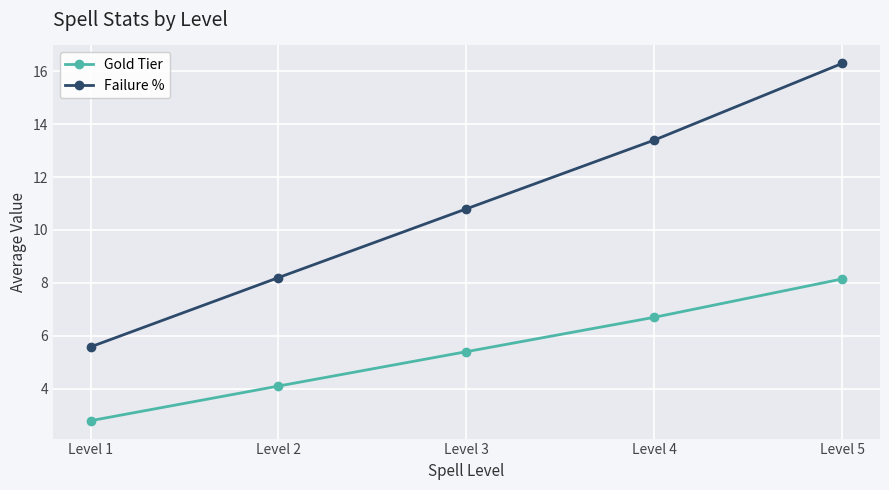

What is the difference between the Gold Tier values at Level 3 and Level 2?

1.3